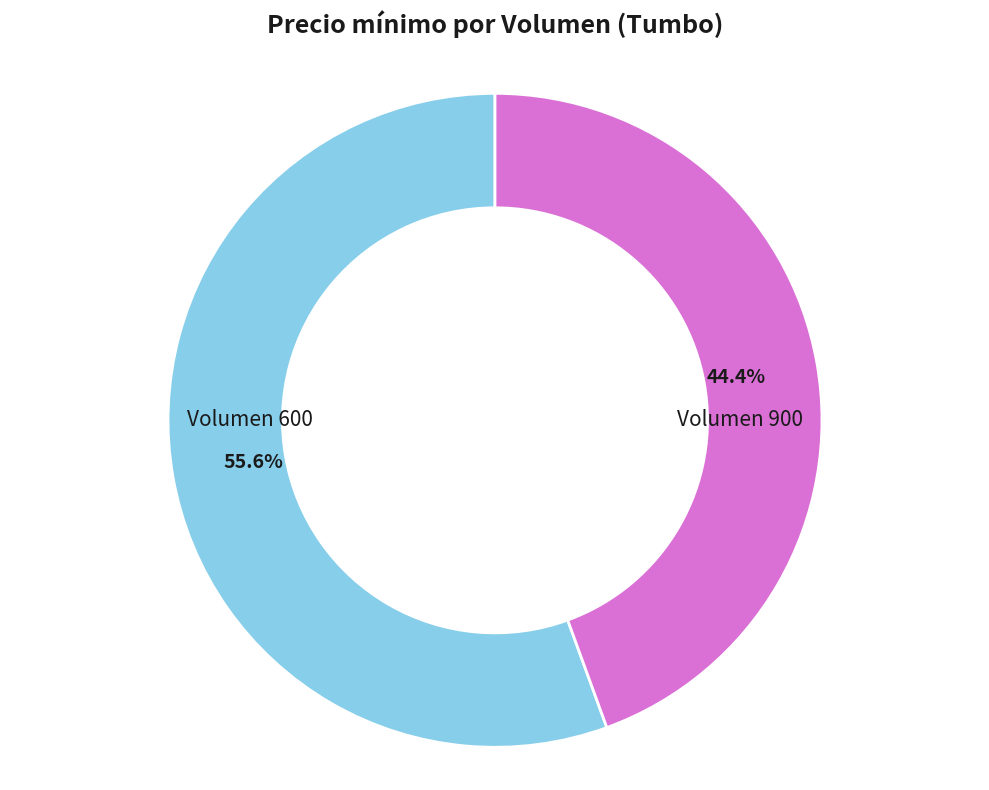

Which has a higher value, Volumen 600 or Volumen 900?

Volumen 600